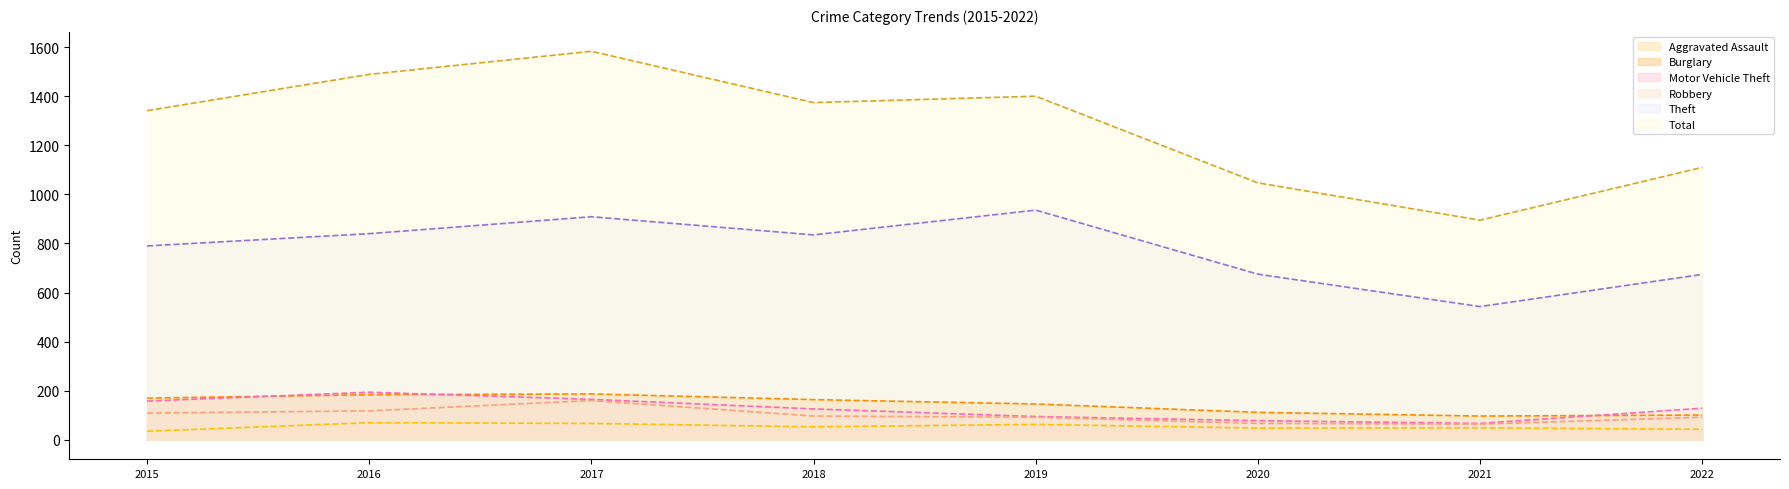

Which series changed the most between 2019 and 2021?

Total